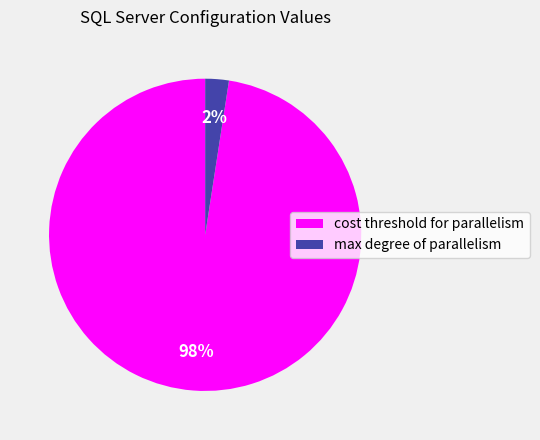

Which has a higher value, cost threshold for parallelism or max degree of parallelism?

cost threshold for parallelism